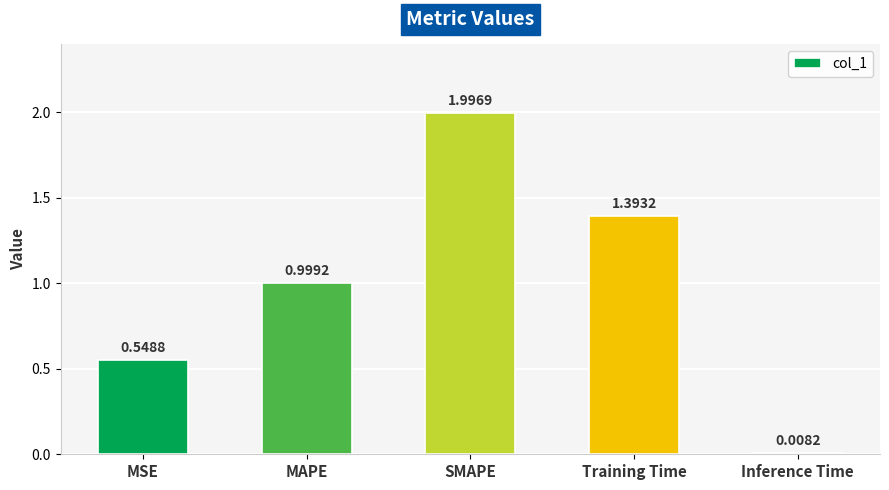

What is the difference between the maximum and minimum values?

2.0